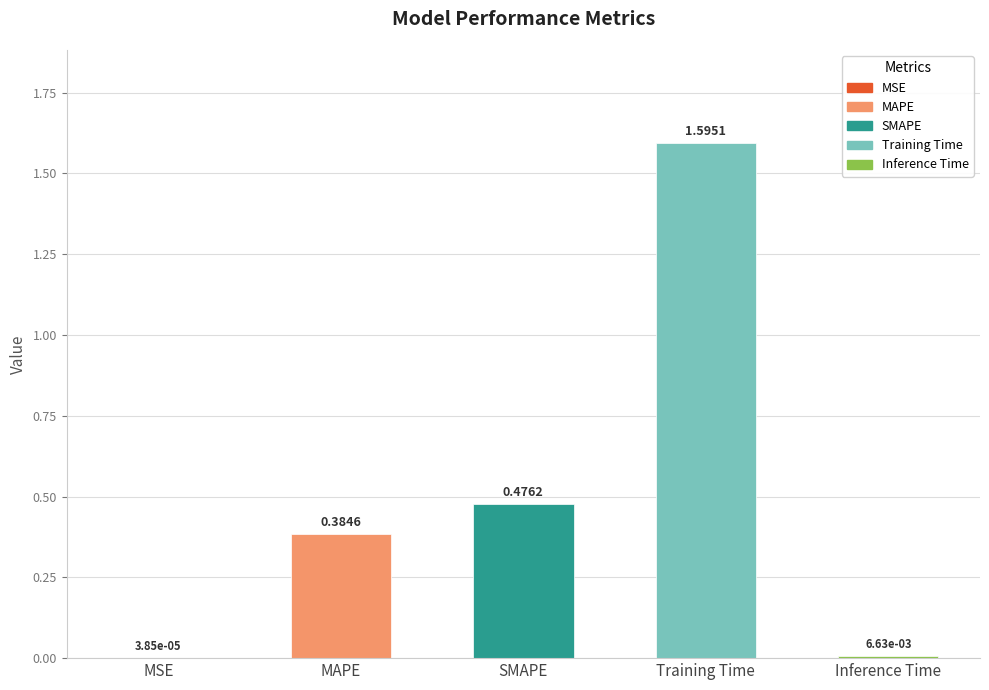

Rank the categories by value from lowest to highest.

MSE, Inference Time, MAPE, SMAPE, Training Time